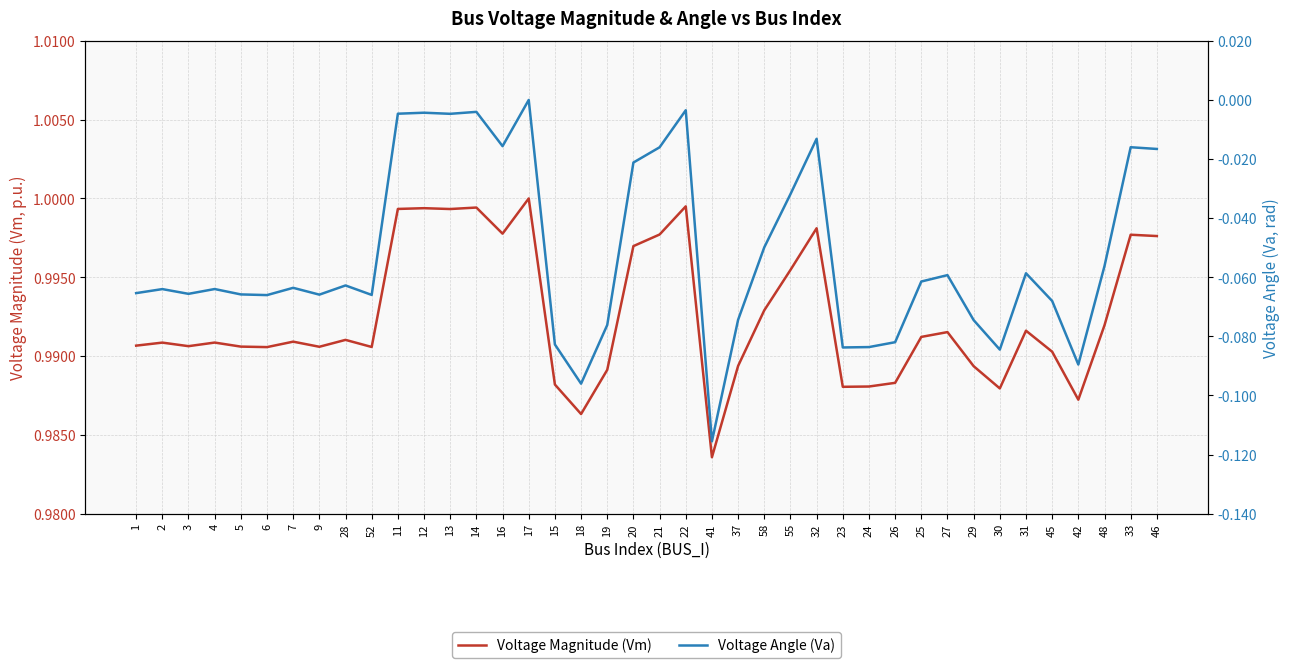

Which label corresponds to the smallest value in the chart?

41